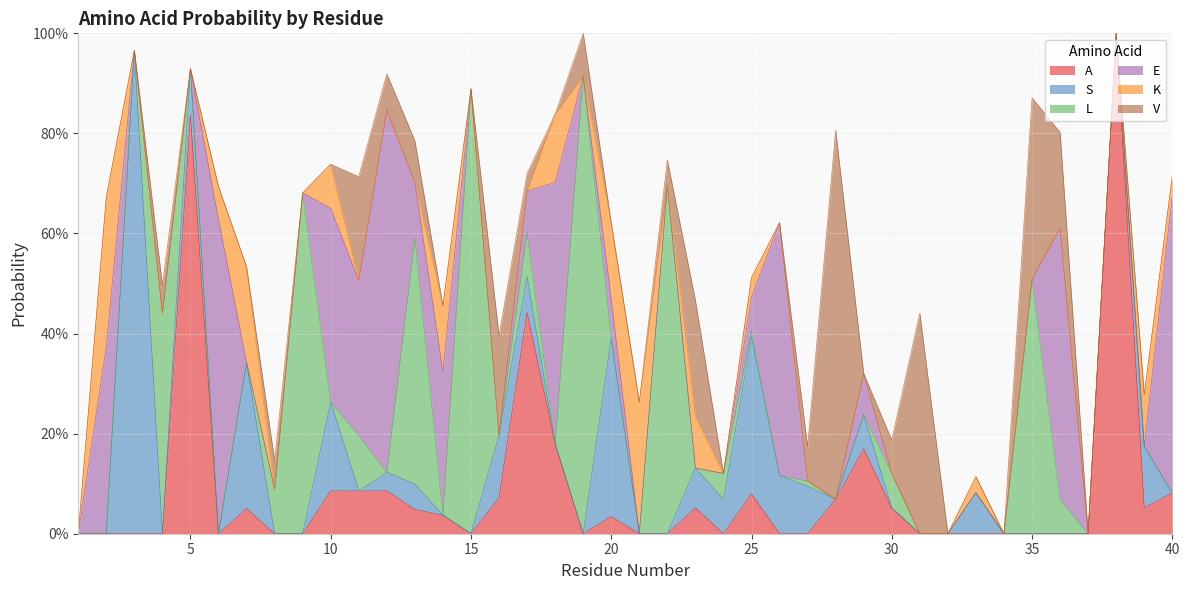

What is the difference between the highest and lowest values at 40?

0.6